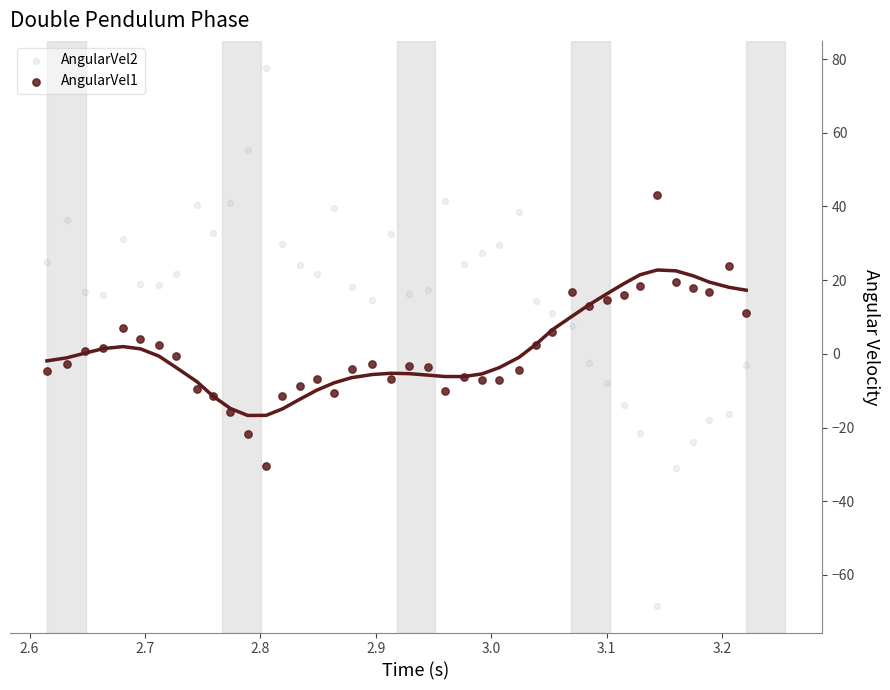

Which series reaches the maximum Y coordinate?

AngularVel2